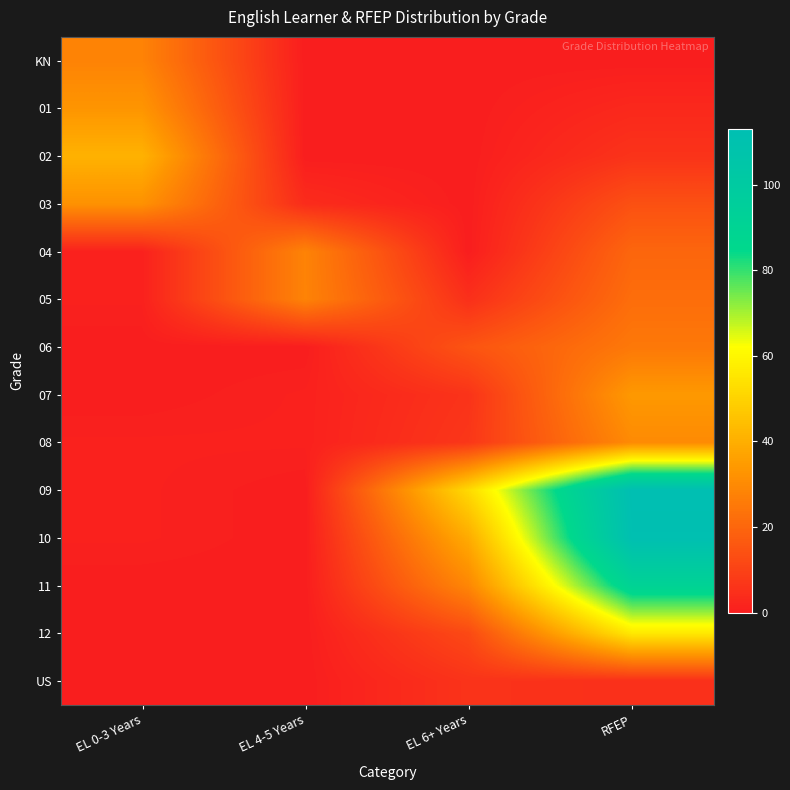

At which category is the sum across all series the highest?

RFEP